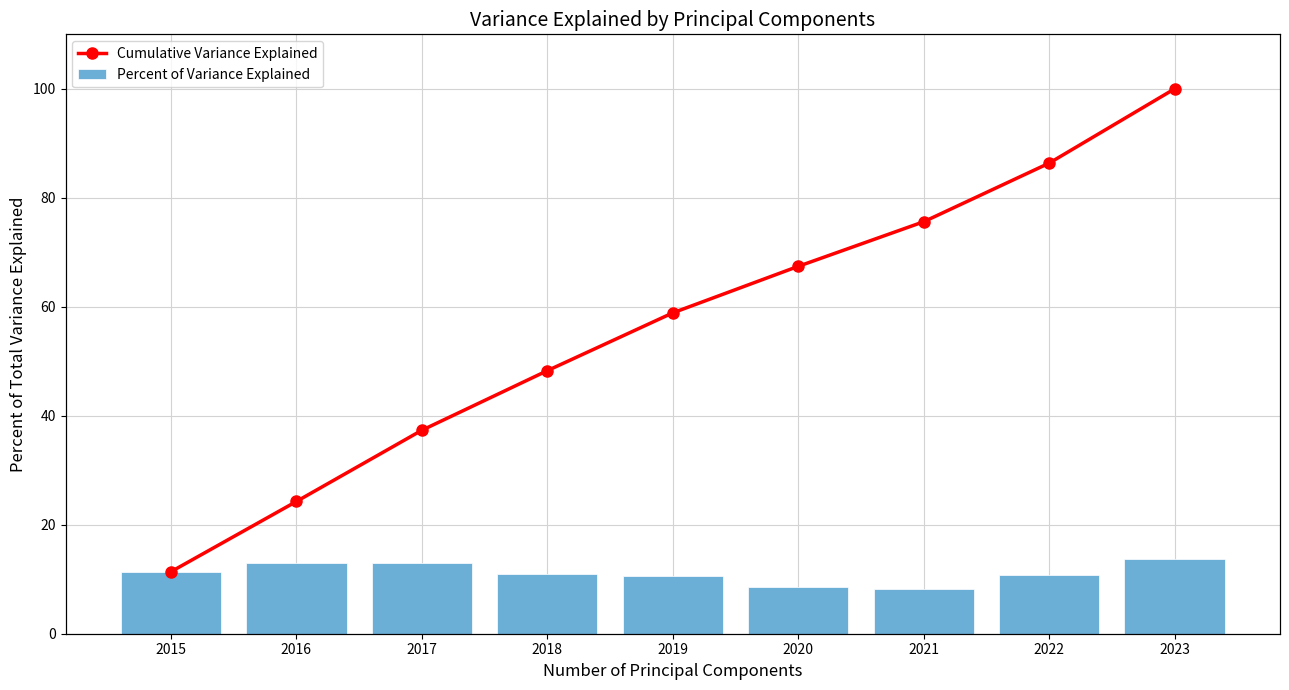

What is the average value of the Percent of Variance Explained series?

11.1